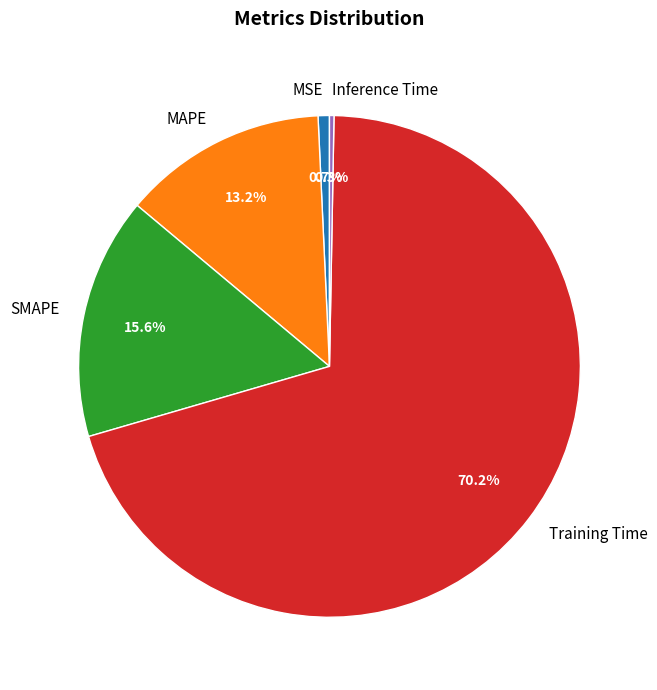

What is the total percentage of MSE and SMAPE?

16.3%